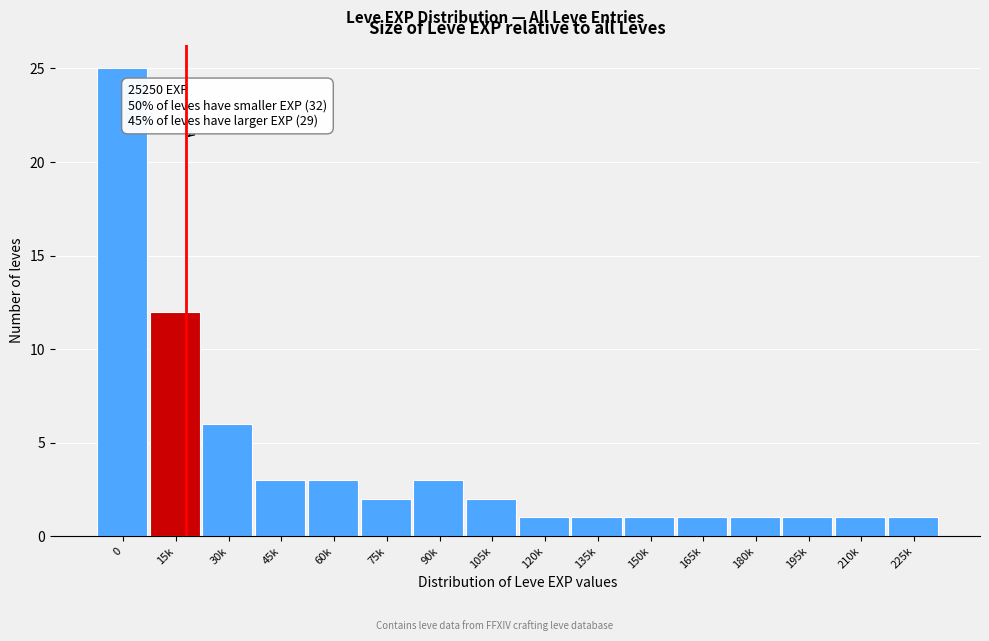

Reading right to left, extract all data points from this chart.

1	1	1	1	1	1	1	1	2	3	2	3	3	6	12	25